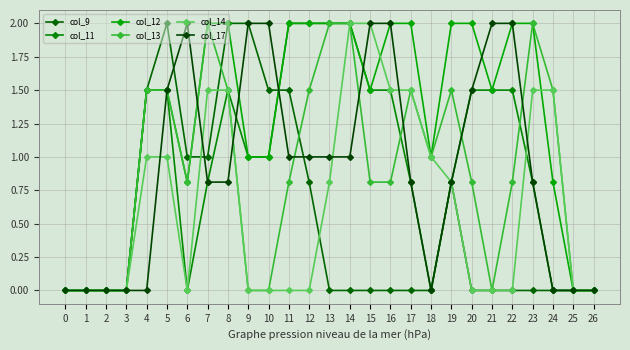

Rank the series by their maximum value, from highest to lowest.

col_9, col_11, col_12, col_13, col_14, col_17